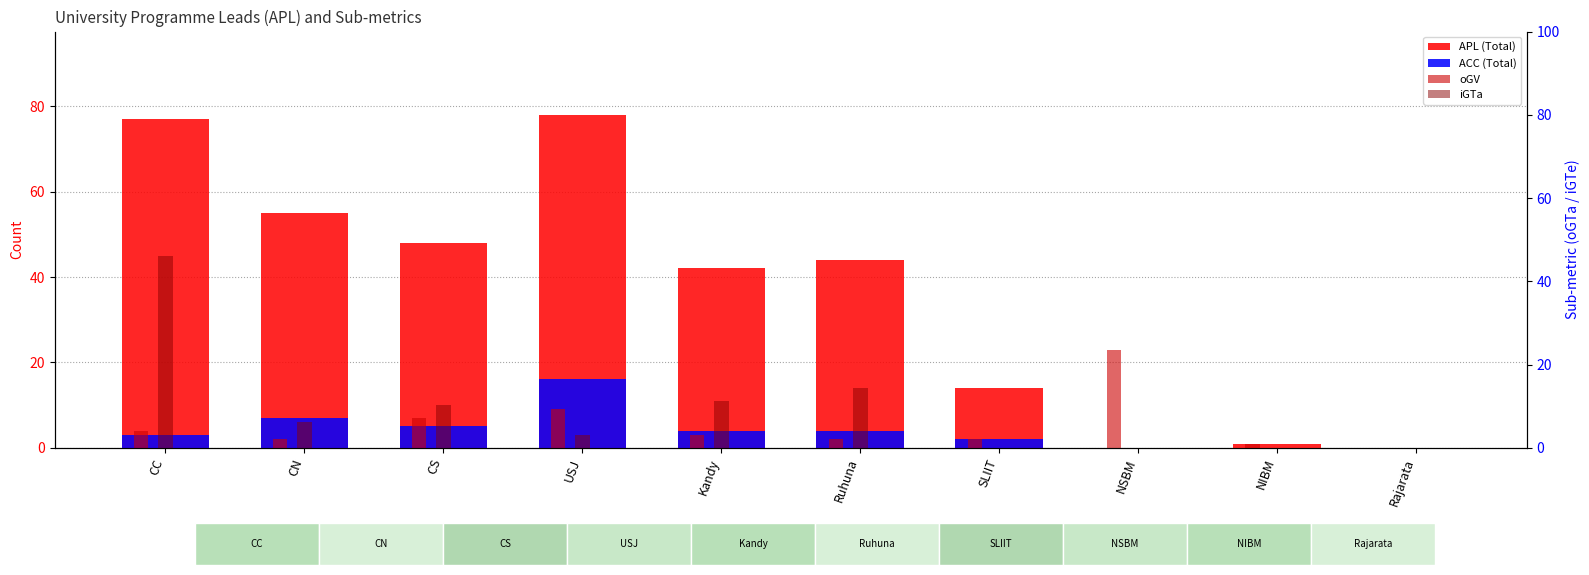

Rank the categories by ACC (Total) value from highest to lowest.

USJ, CN, CS, Kandy, Ruhuna, CC, SLIIT, NSBM, NIBM, Rajarata